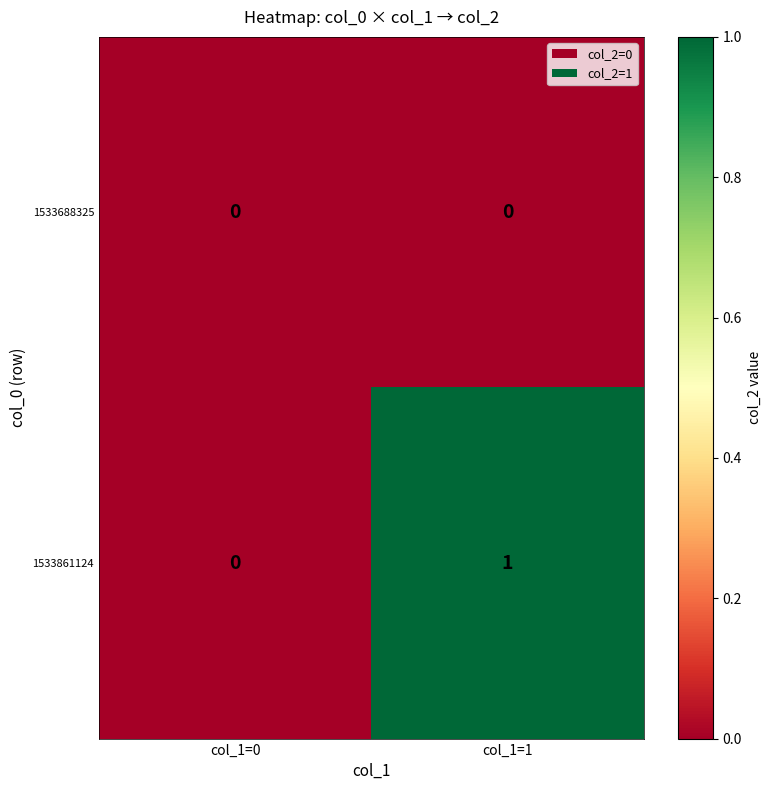

At which label is 1533861124 closest to 0?

col_1=0